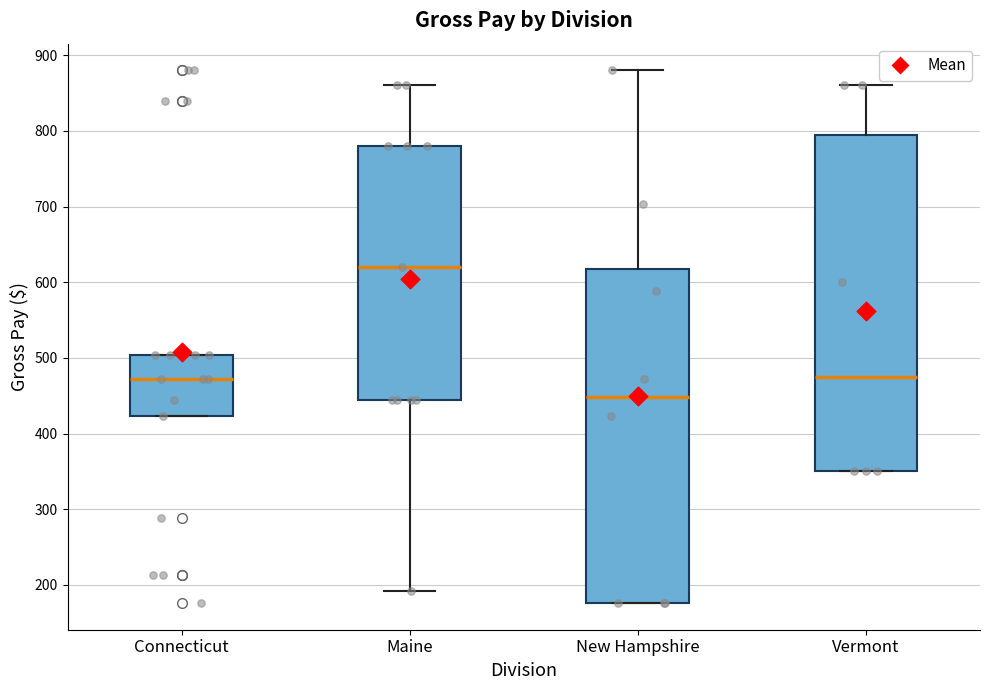

Reading left to right, transcribe this box plot: for each box, give where its median line is, the range the box spans, and where its two whiskers end, as read against the y-axis. The values are not printed on the chart, so give them approximately, as read against the axis.

Connecticut: median 470, box 420 to 500, whiskers 420 to 500
Maine: median 620, box 440 to 780, whiskers 190 to 860
New Hampshire: median 450, box 180 to 620, whiskers 180 to 880
Vermont: median 480, box 350 to 800, whiskers 350 to 860